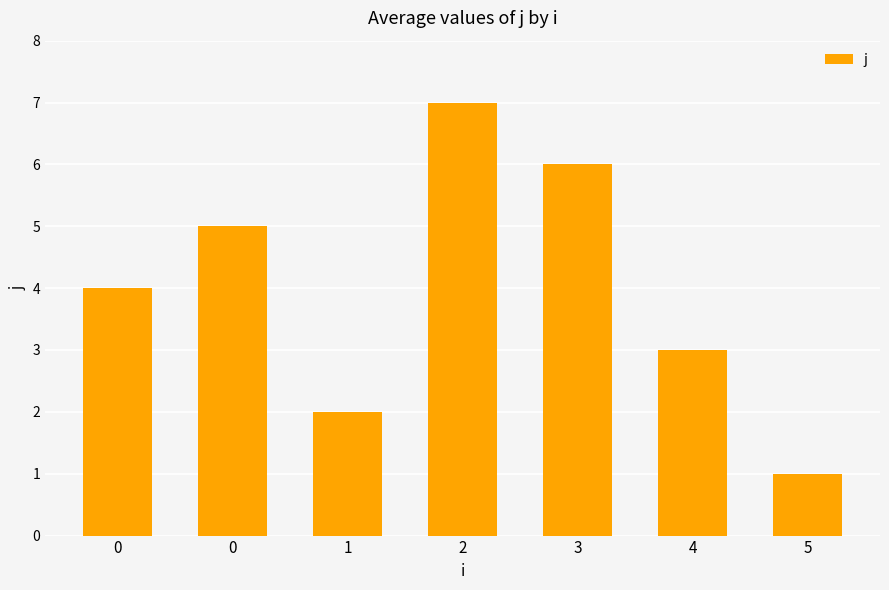

What is the minimum value shown in the chart?

1